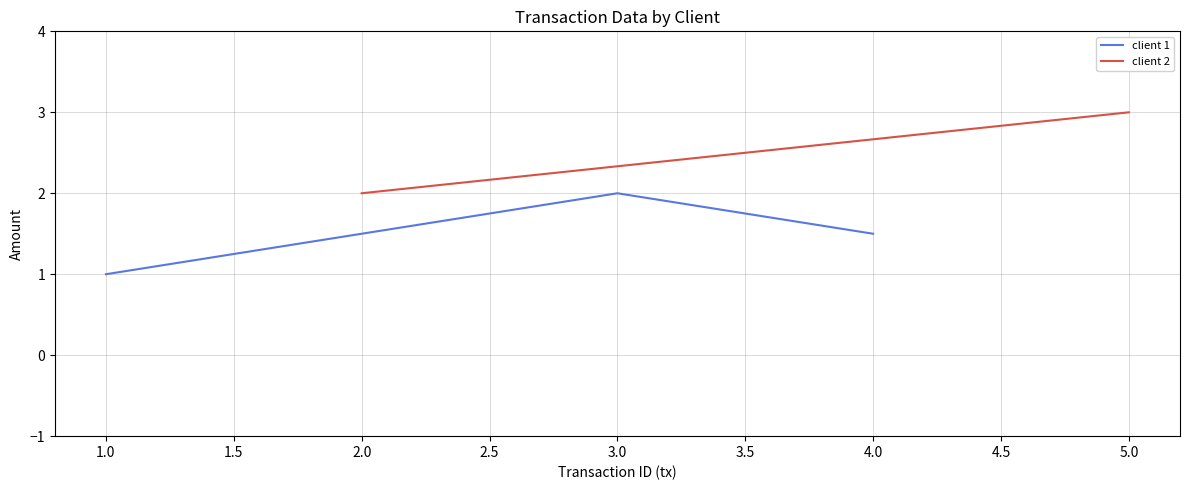

Is it true that tx equals 1.2 at 1?

False